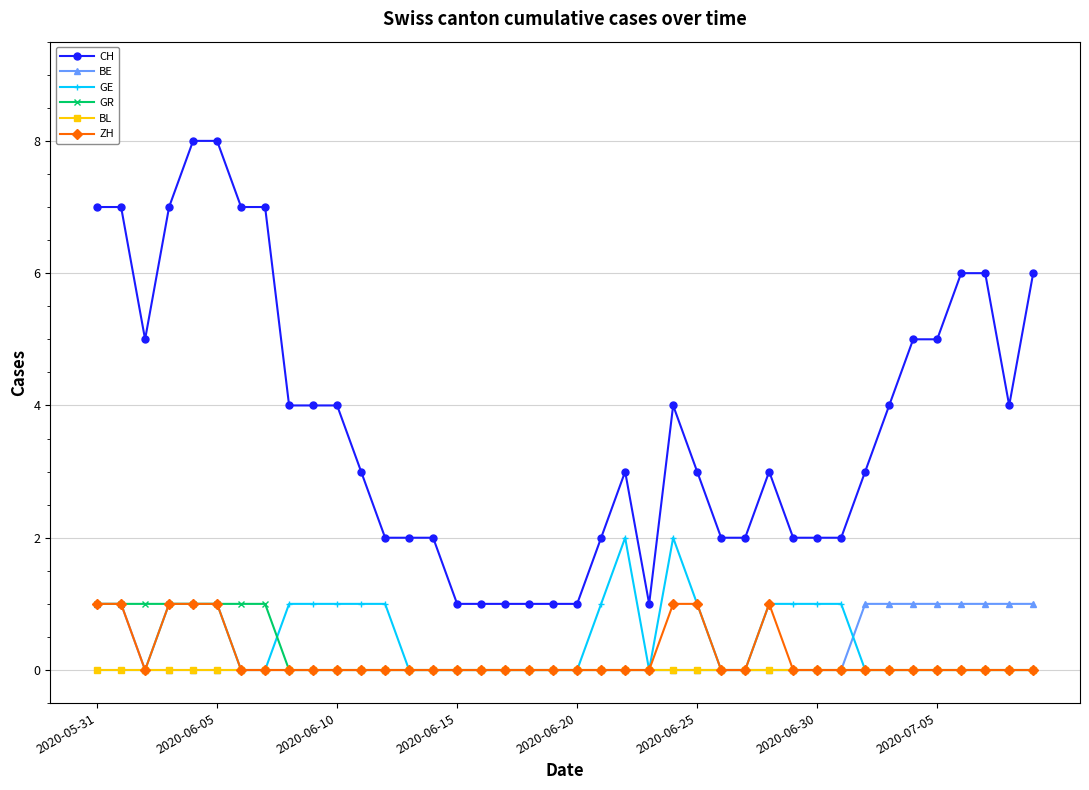

True or false: CH and BE intersect in this chart.

False